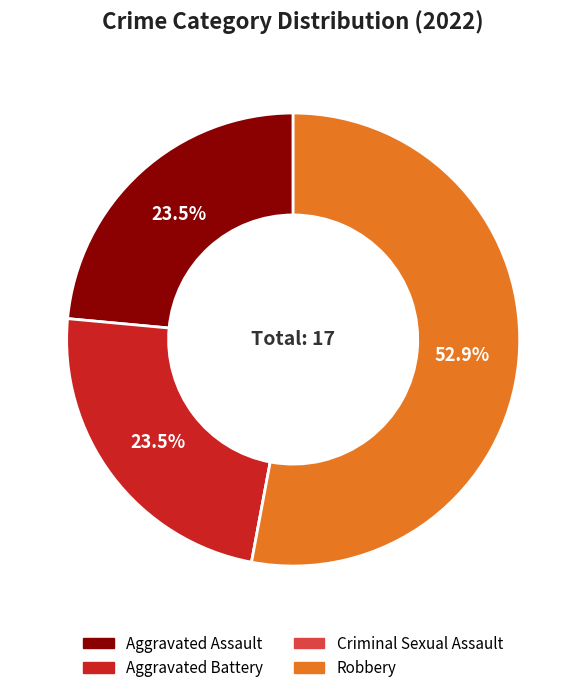

To the nearest percent, what is the difference between the largest and smallest slice percentages?

53%